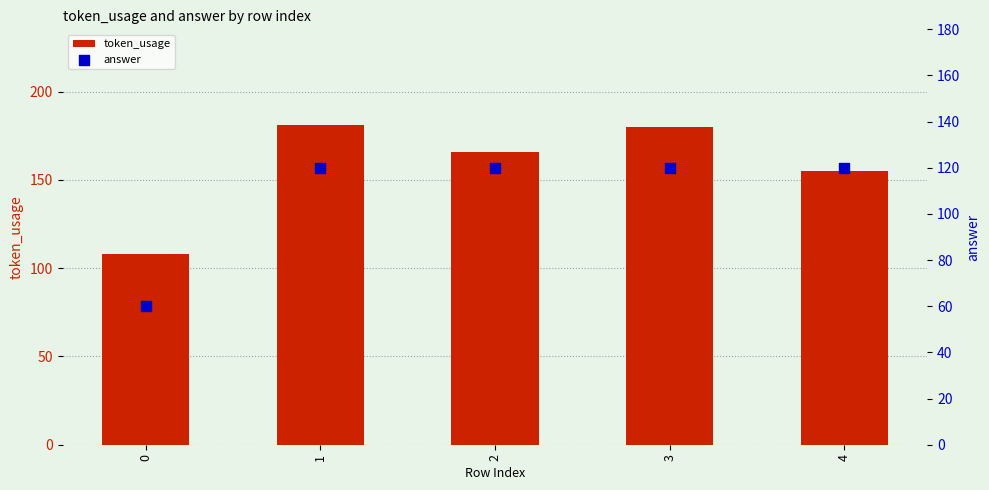

Which series contains the highest Y value?

token_usage